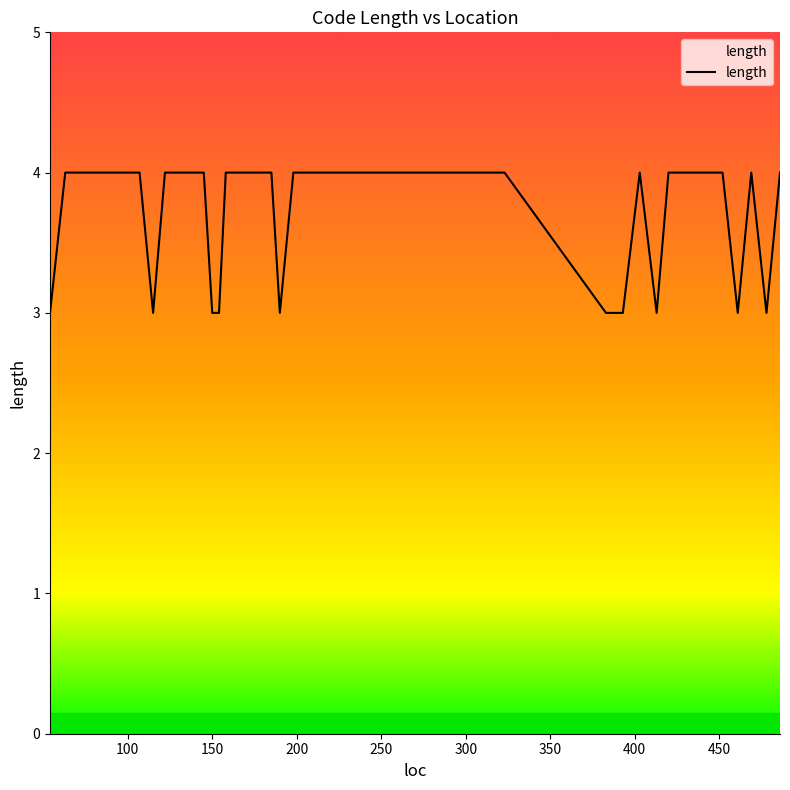

What is the greatest value displayed?

4